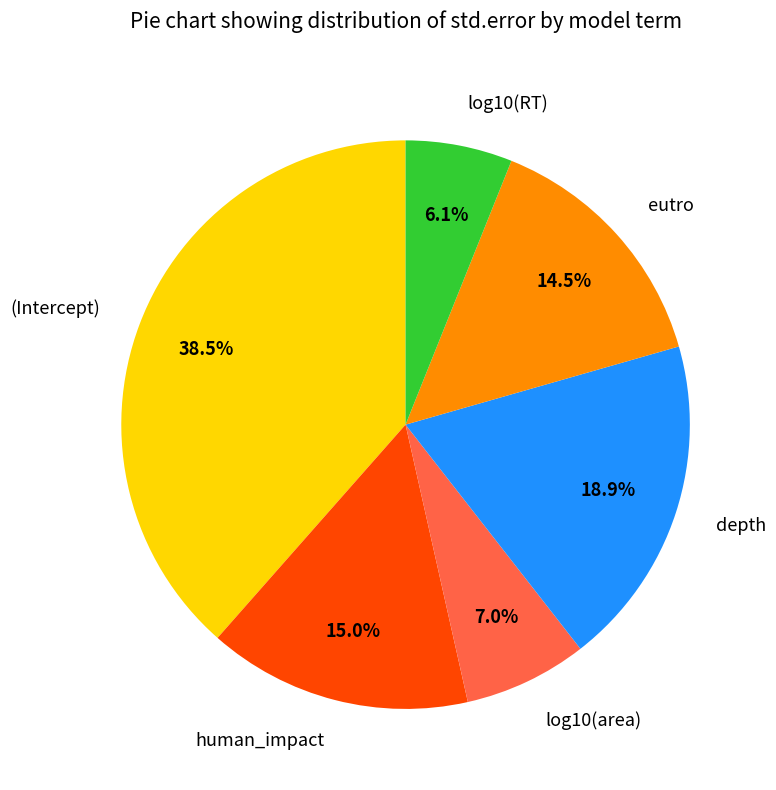

Is there any slice that represents more than half of the pie?

No